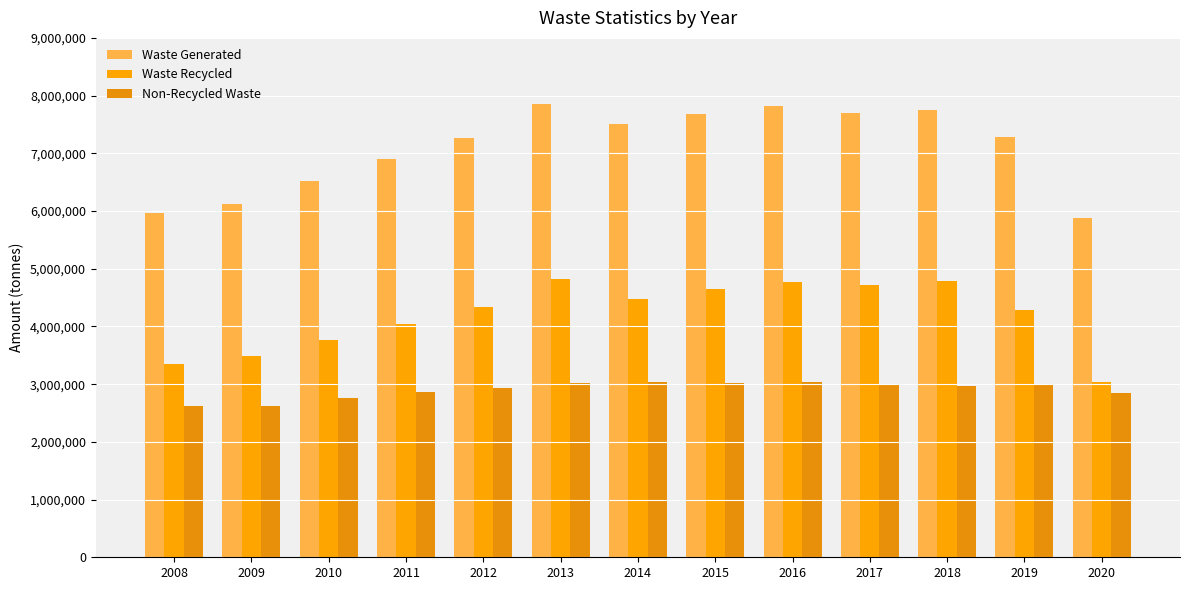

What is the sum of all Waste Generated values?

92243800